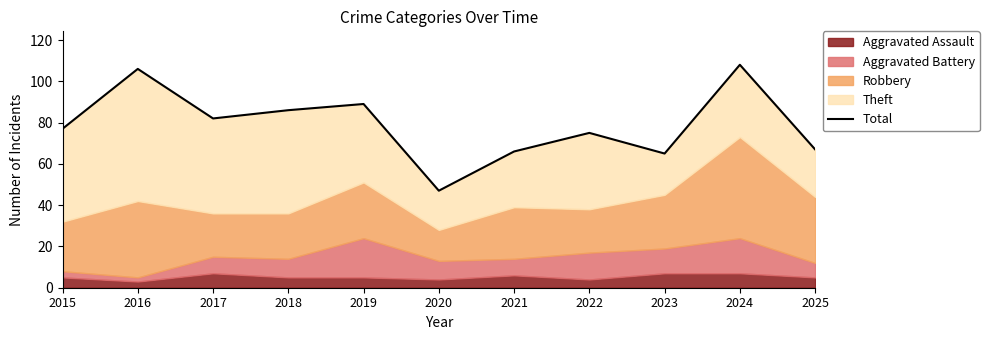

Reading right to left, list all the values displayed in this chart.

67	108	65	75	66	47	89	86	82	106	77